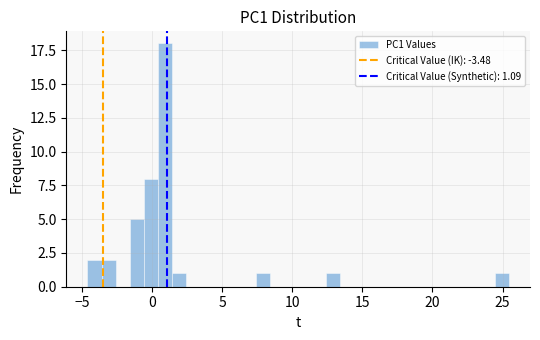

Around what value on the x-axis is the tallest bar? Give the approximate position of its centre, as read against the axis.

1.0